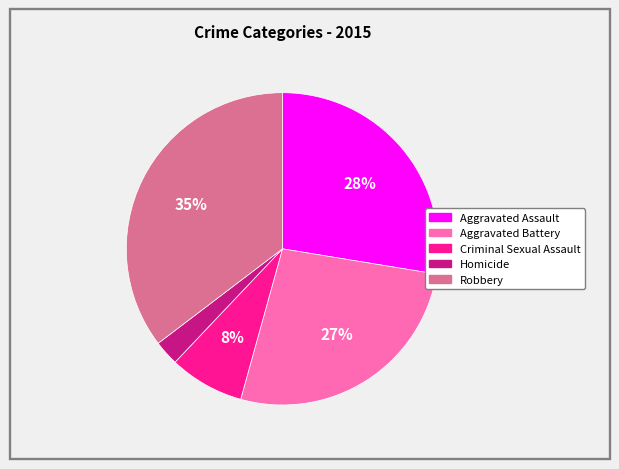

Rank the categories by value from highest to lowest.

Robbery, Aggravated Assault, Aggravated Battery, Criminal Sexual Assault, Homicide